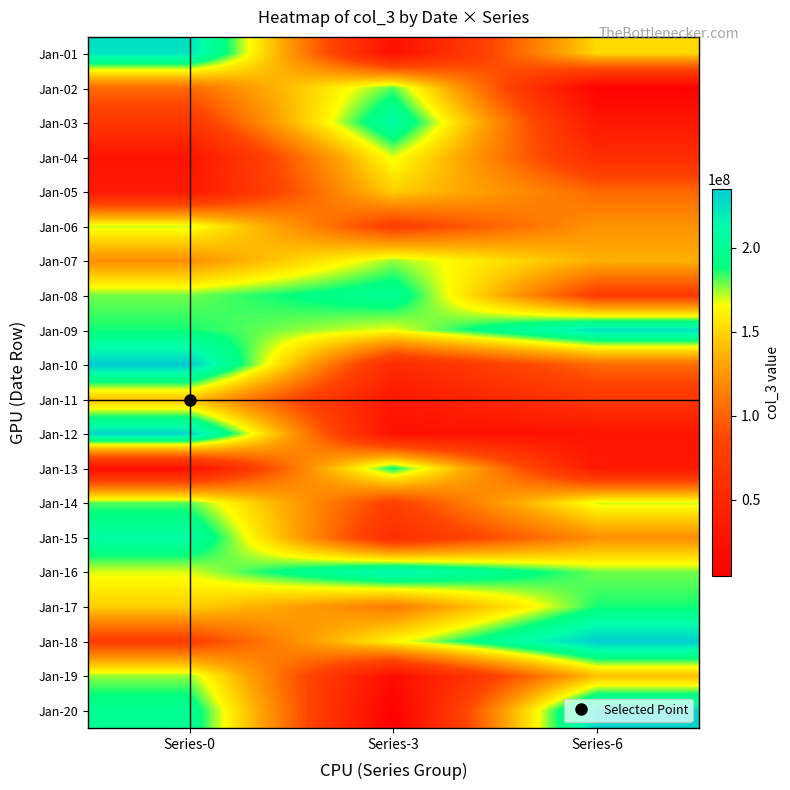

Between Series-0 and Series-3, which is larger?

Series-0